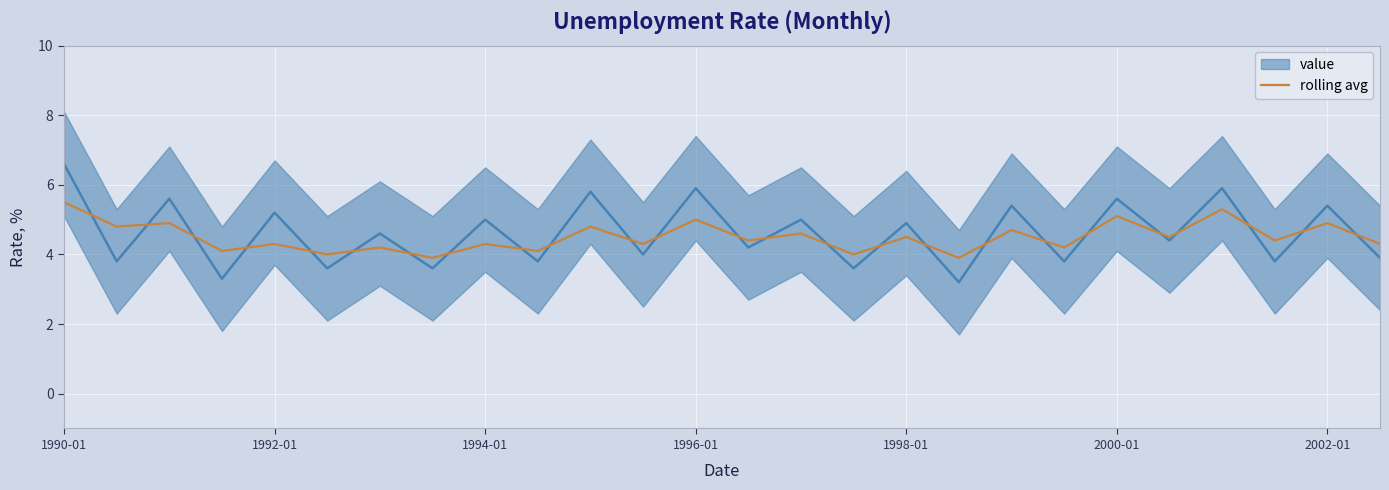

What is the average value?

4.5